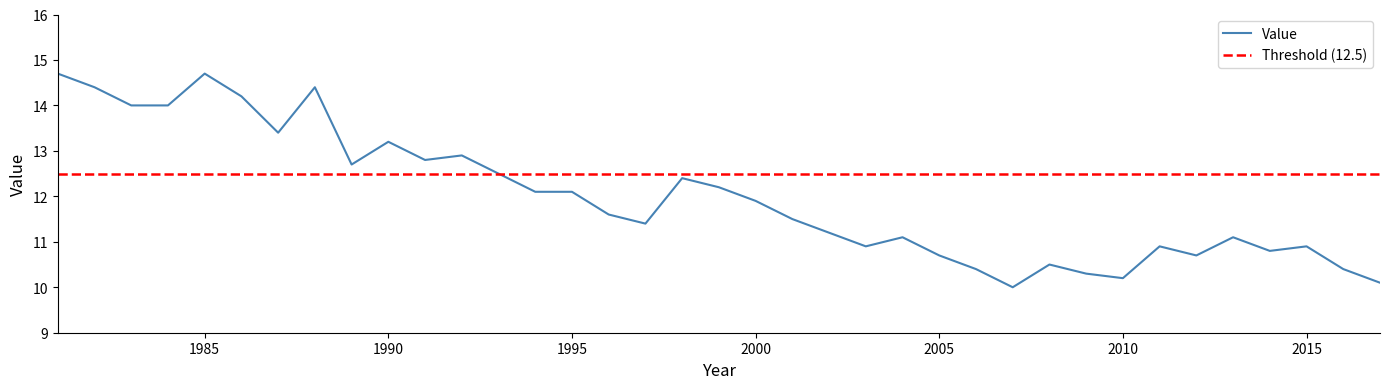

What is the greatest value displayed?

14.7